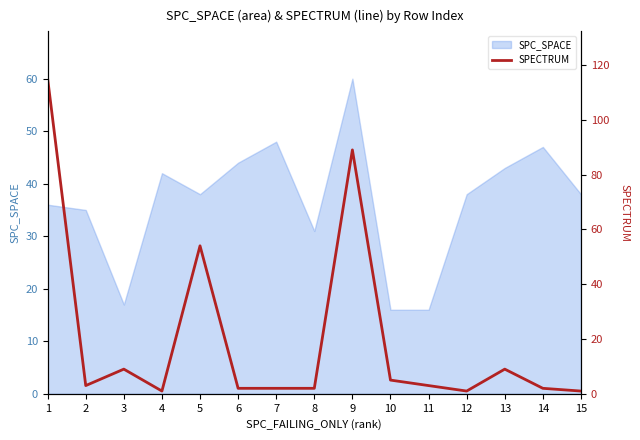

What is the lowest value of the SPC_SPACE series?

16